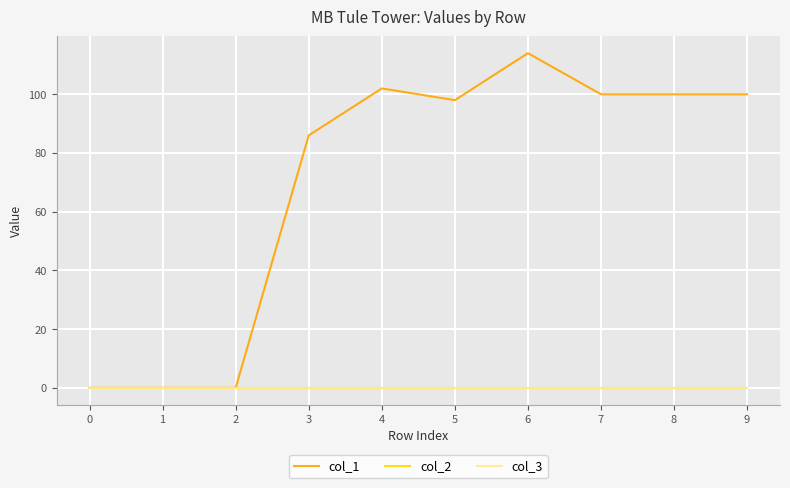

Which label corresponds to the largest value in the chart?

6